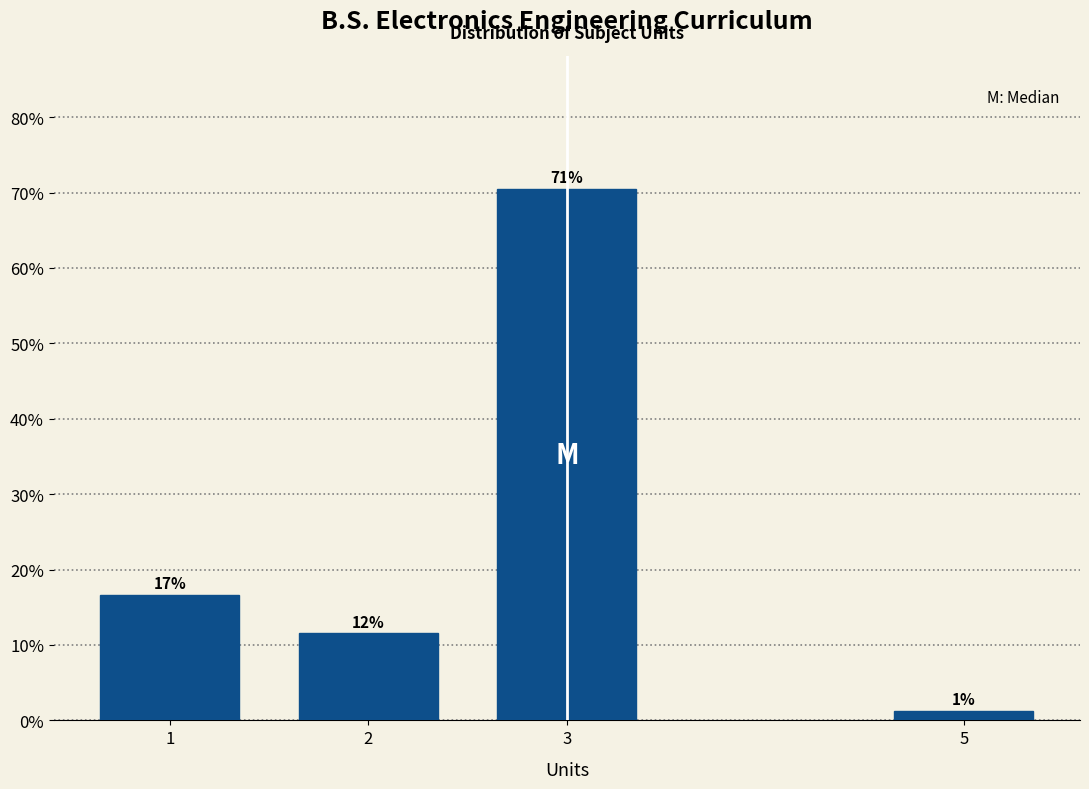

How many bars are there in total?

4